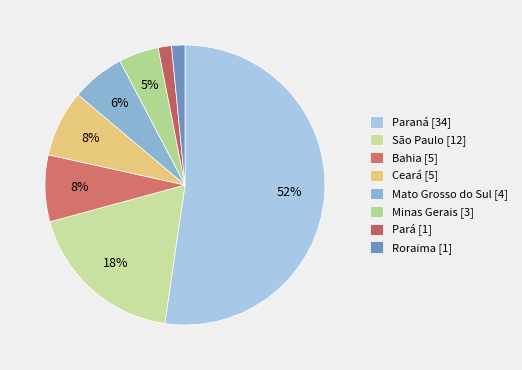

Do Paraná and São Paulo together represent more than half of the pie?

Yes